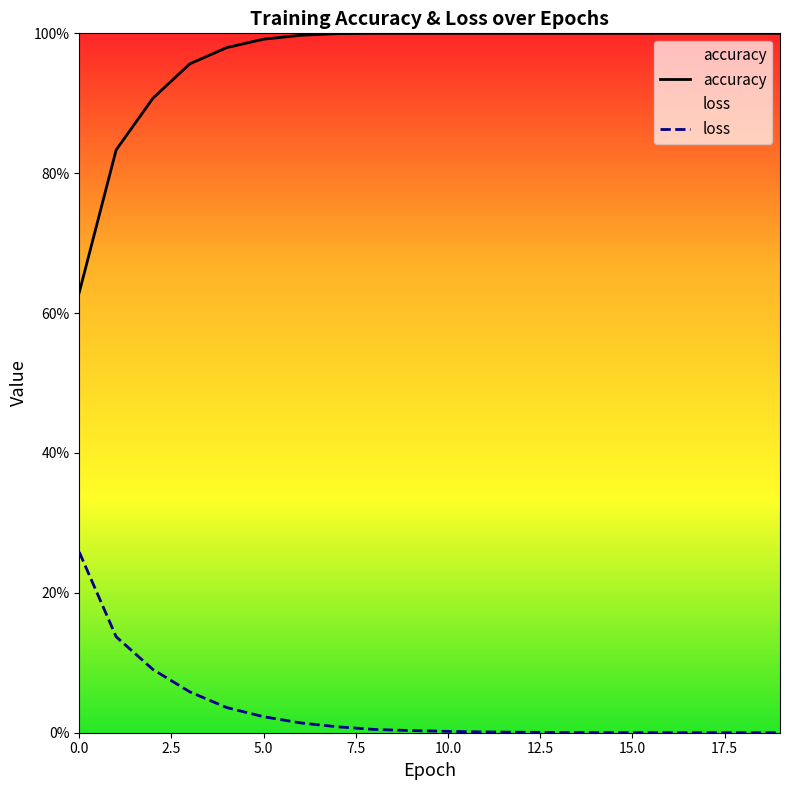

Which series has the largest range (max minus min)?

accuracy